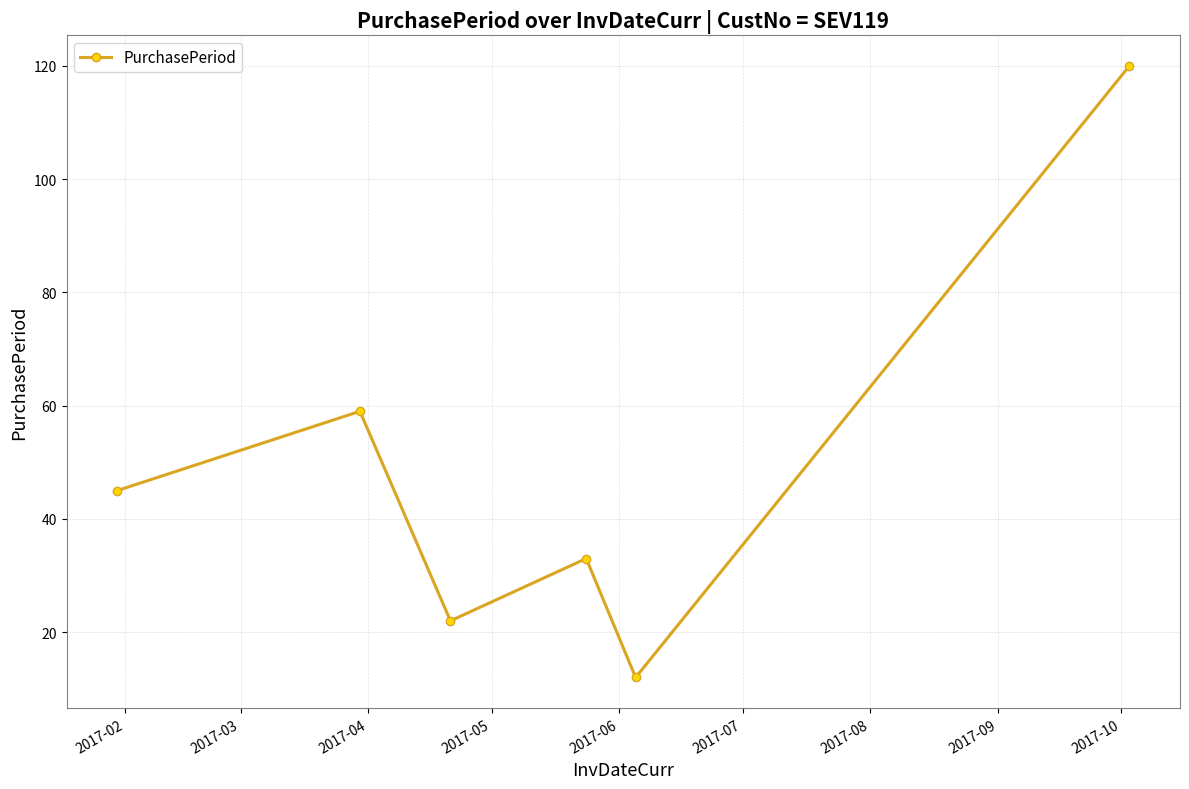

What is the maximum value shown in the chart?

120